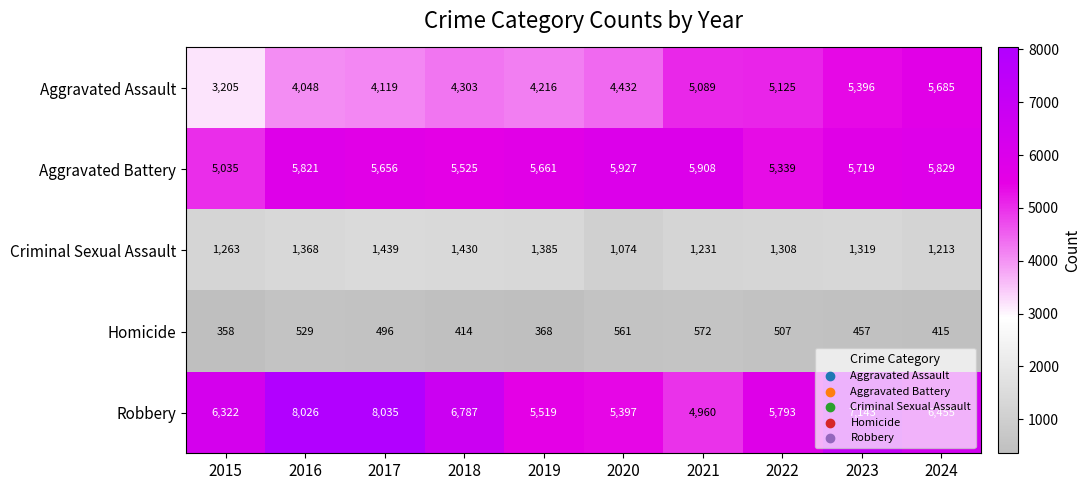

Rank the series by their maximum value, from lowest to highest.

Homicide, Criminal Sexual Assault, Aggravated Assault, Aggravated Battery, Robbery